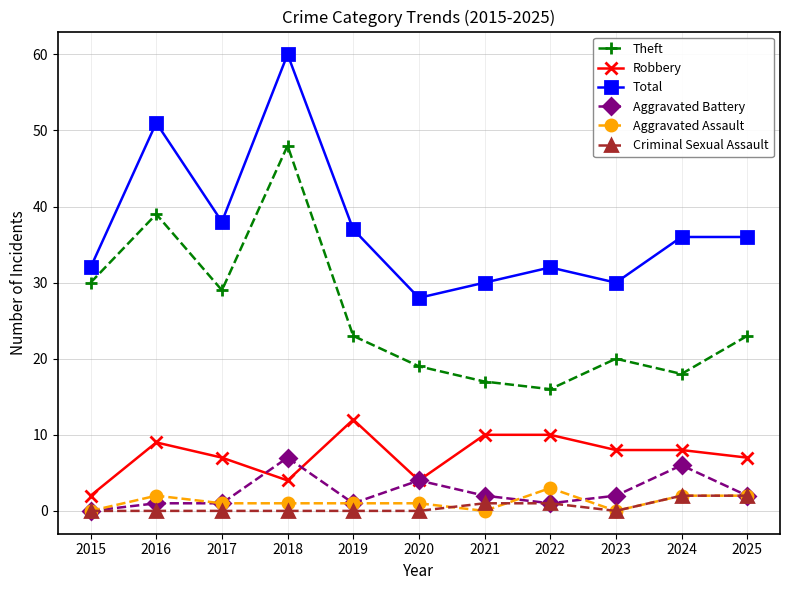

How many distinct data groups are displayed?

6